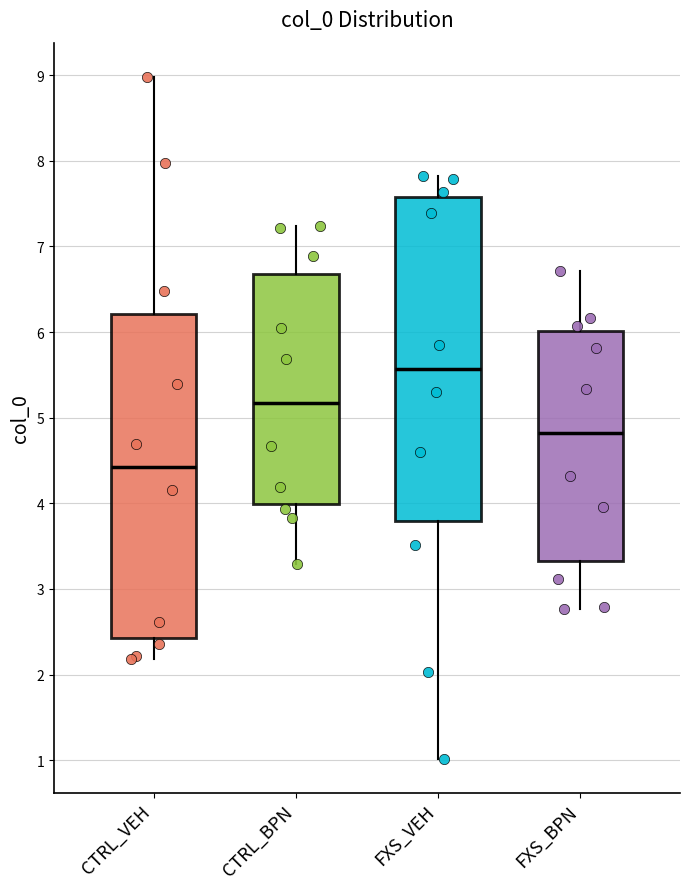

Where does the median line of the box for FXS_VEH sit on the y-axis? The values are not printed on the chart, so give them approximately, as read against the axis.

5.6